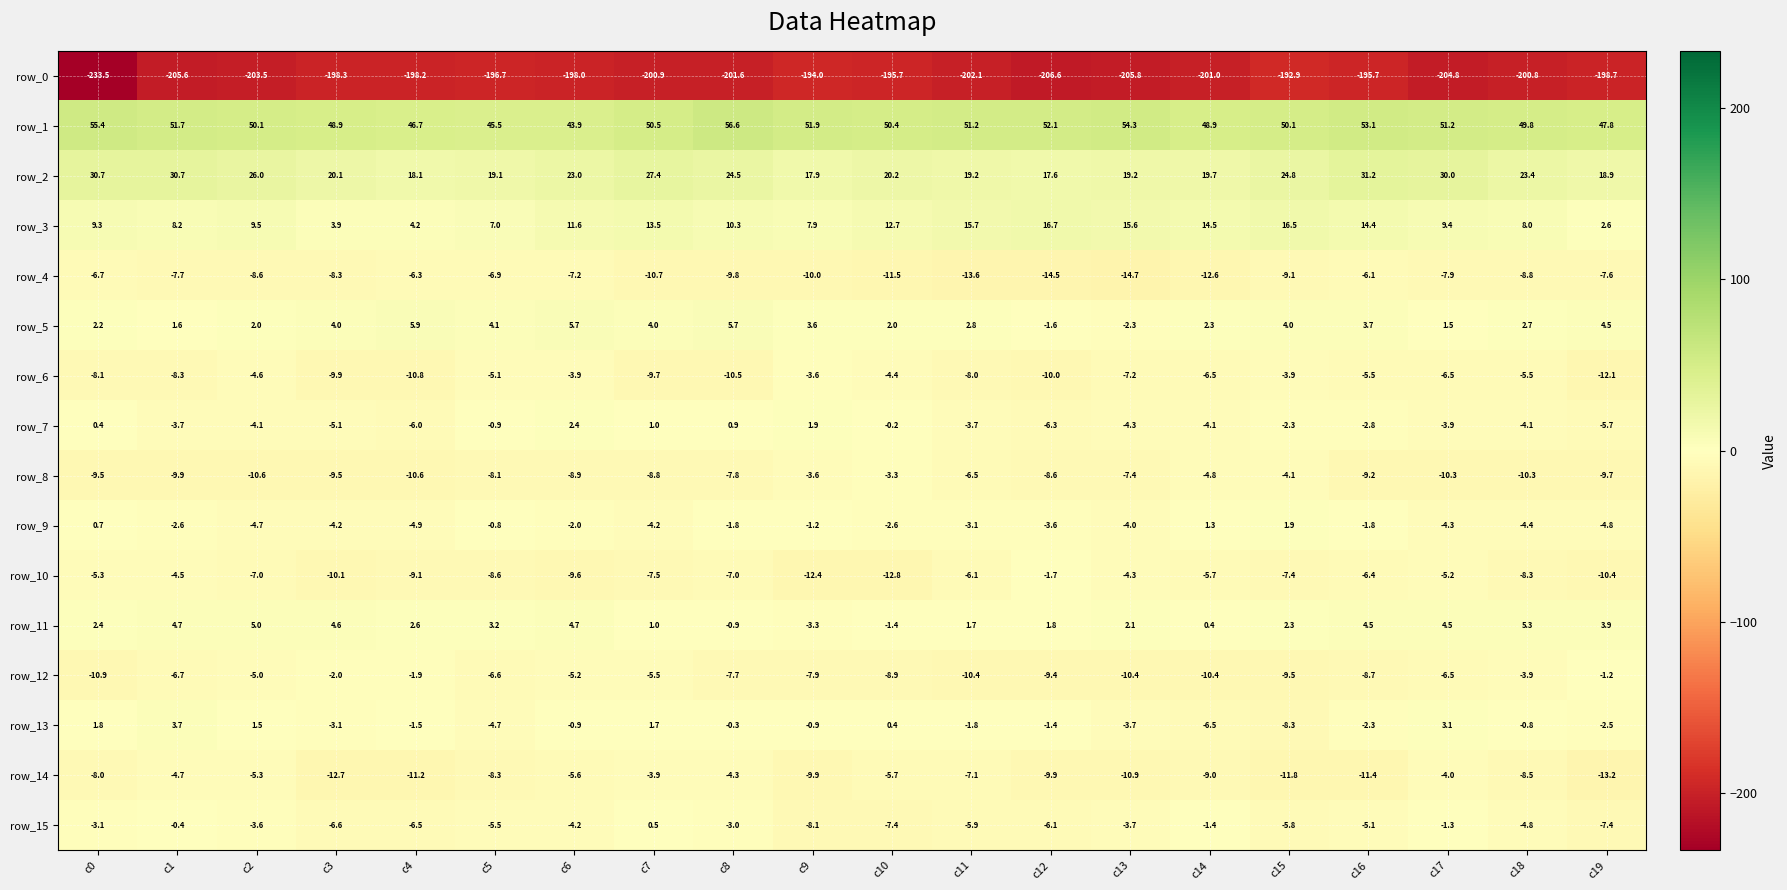

The row_2 series shows 6.1 at c10. True or false?

False